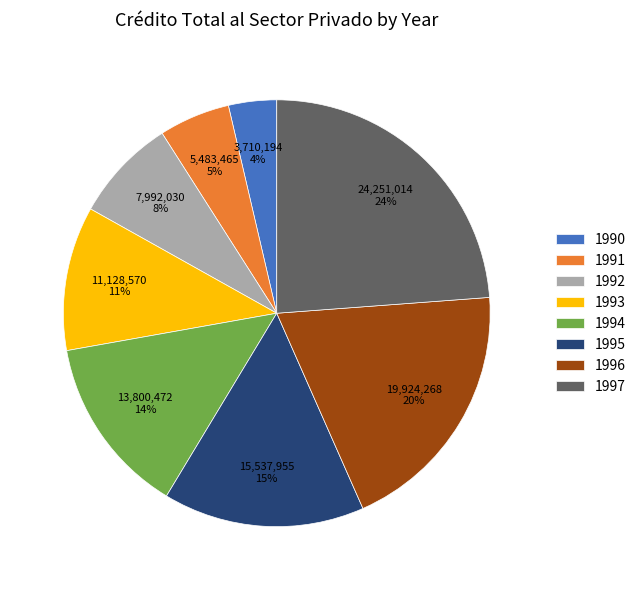

True or false: 1994 accounts for 5% of the total.

False